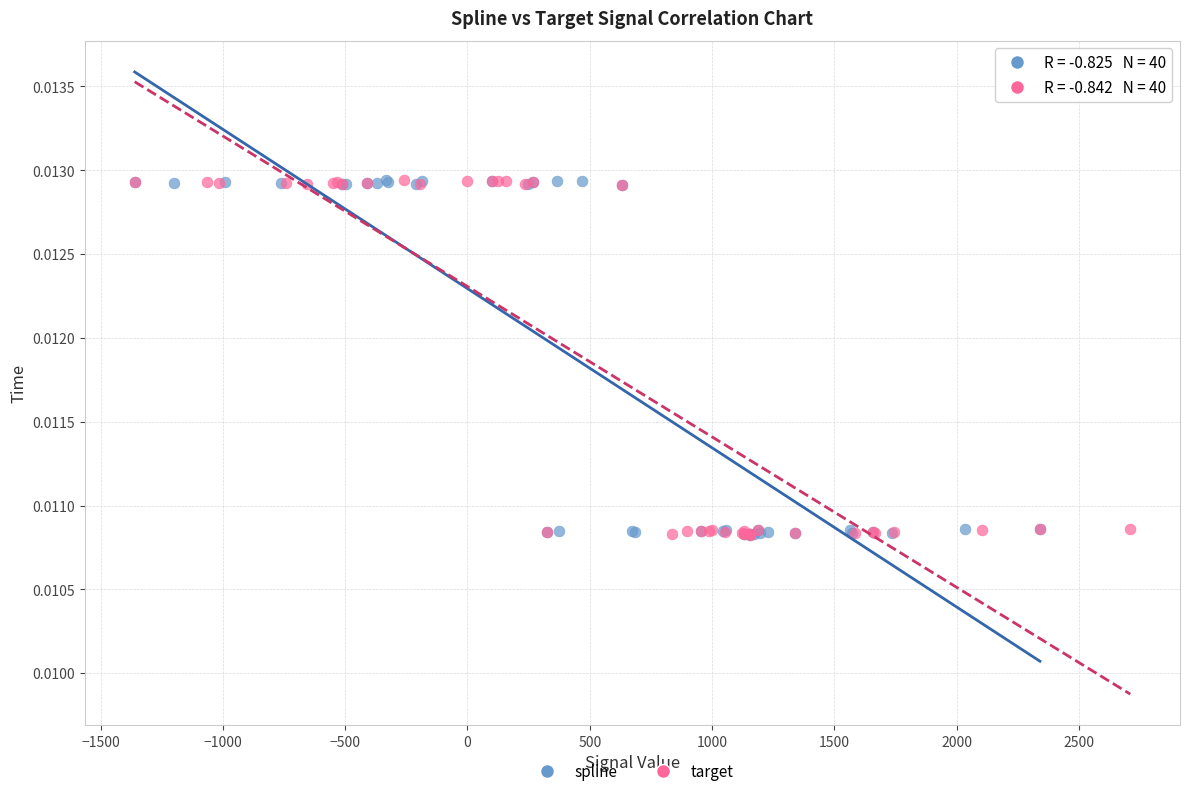

What are all the series names shown in the legend?

spline, target